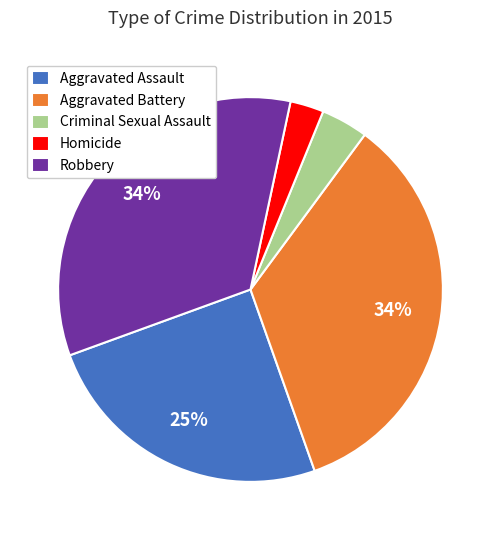

Which has a higher value, Homicide or Criminal Sexual Assault?

Criminal Sexual Assault